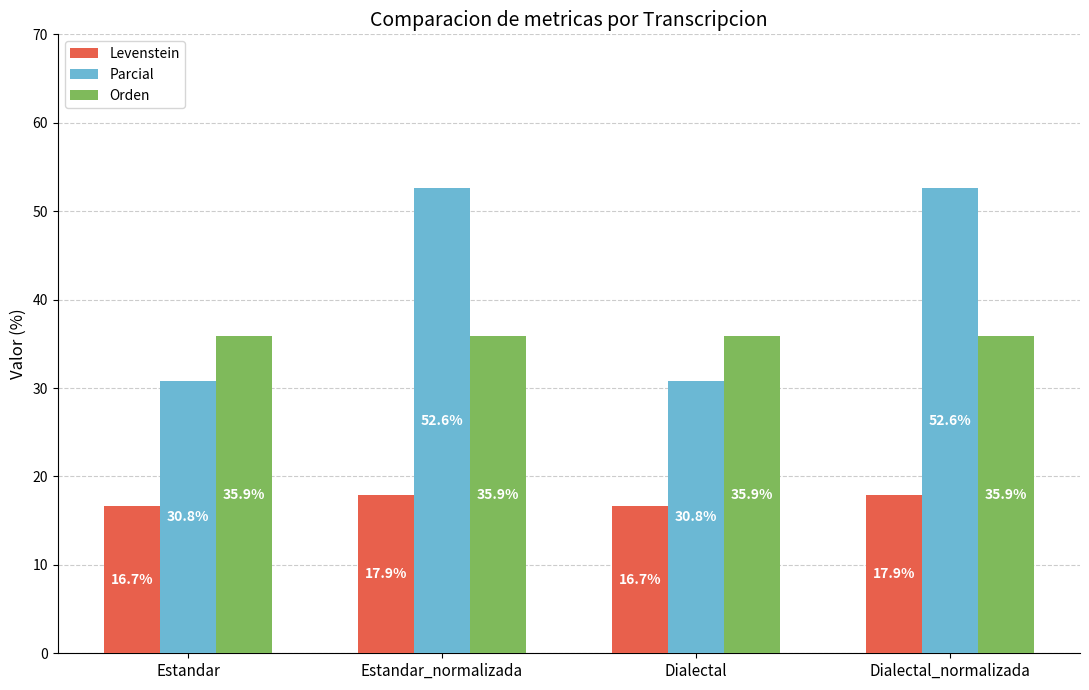

Which series has the largest total across all categories?

Parcial